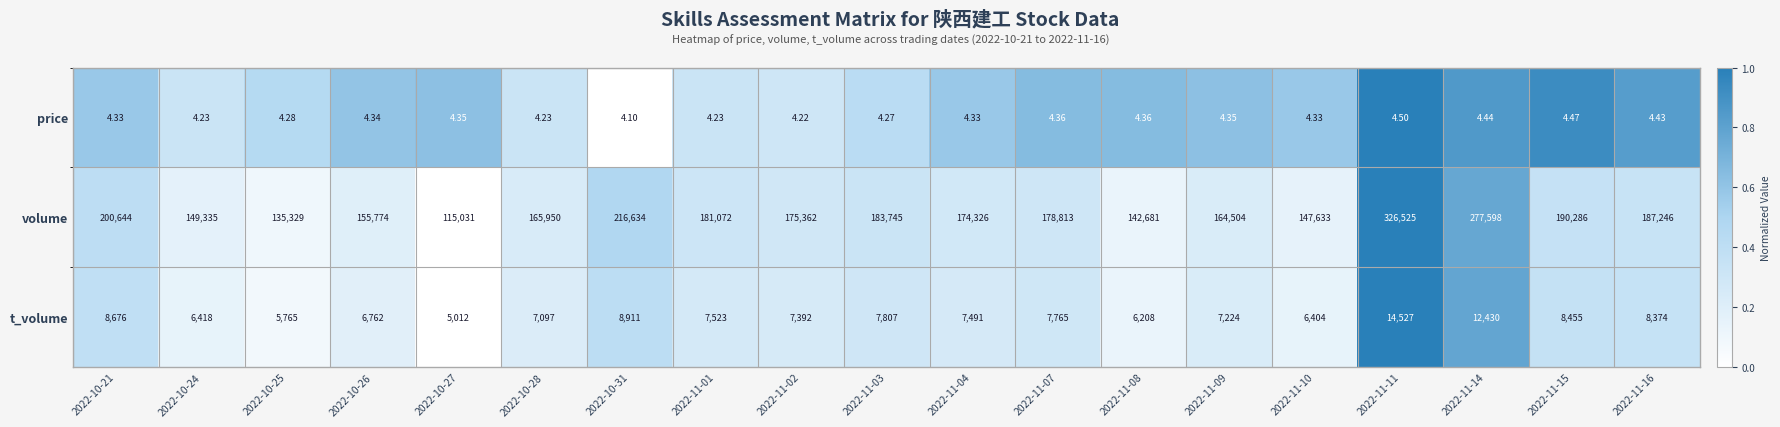

True or false: price has a value of 0.8 at 2022-11-16.

True